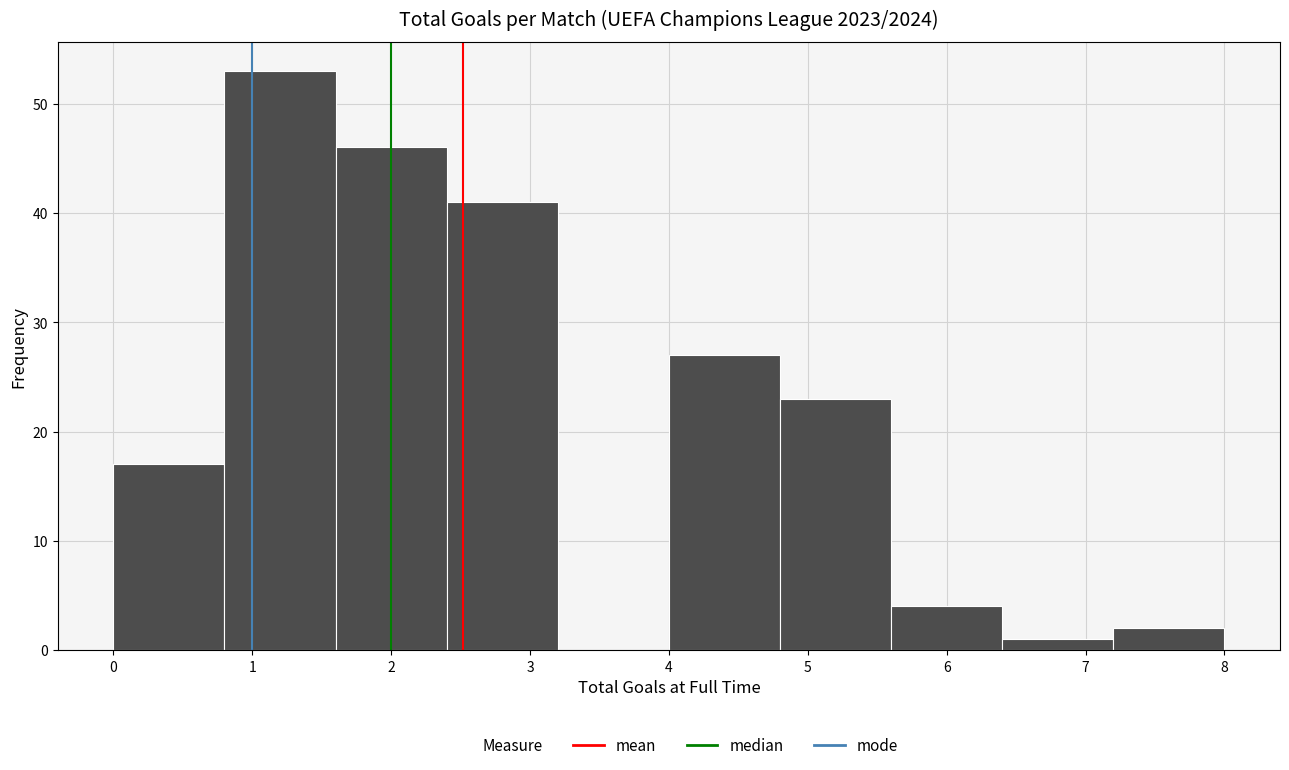

Reading left to right, transcribe this chart: for each bar, give the range it covers on the x-axis and its height. The values are not printed on the chart, so give them approximately, as read against the axis.

0.0 to 0.8: 17
0.8 to 1.6: 53
1.6 to 2.4: 46
2.4 to 3.2: 41
3.2 to 4.0: 0
4.0 to 4.8: 27
4.8 to 5.6: 23
5.6 to 6.4: 4
6.4 to 7.2: 1
7.2 to 8.0: 2